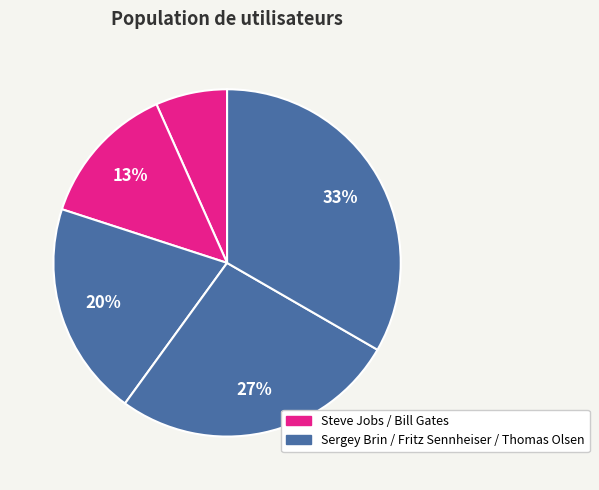

How many slices are in this pie chart?

5